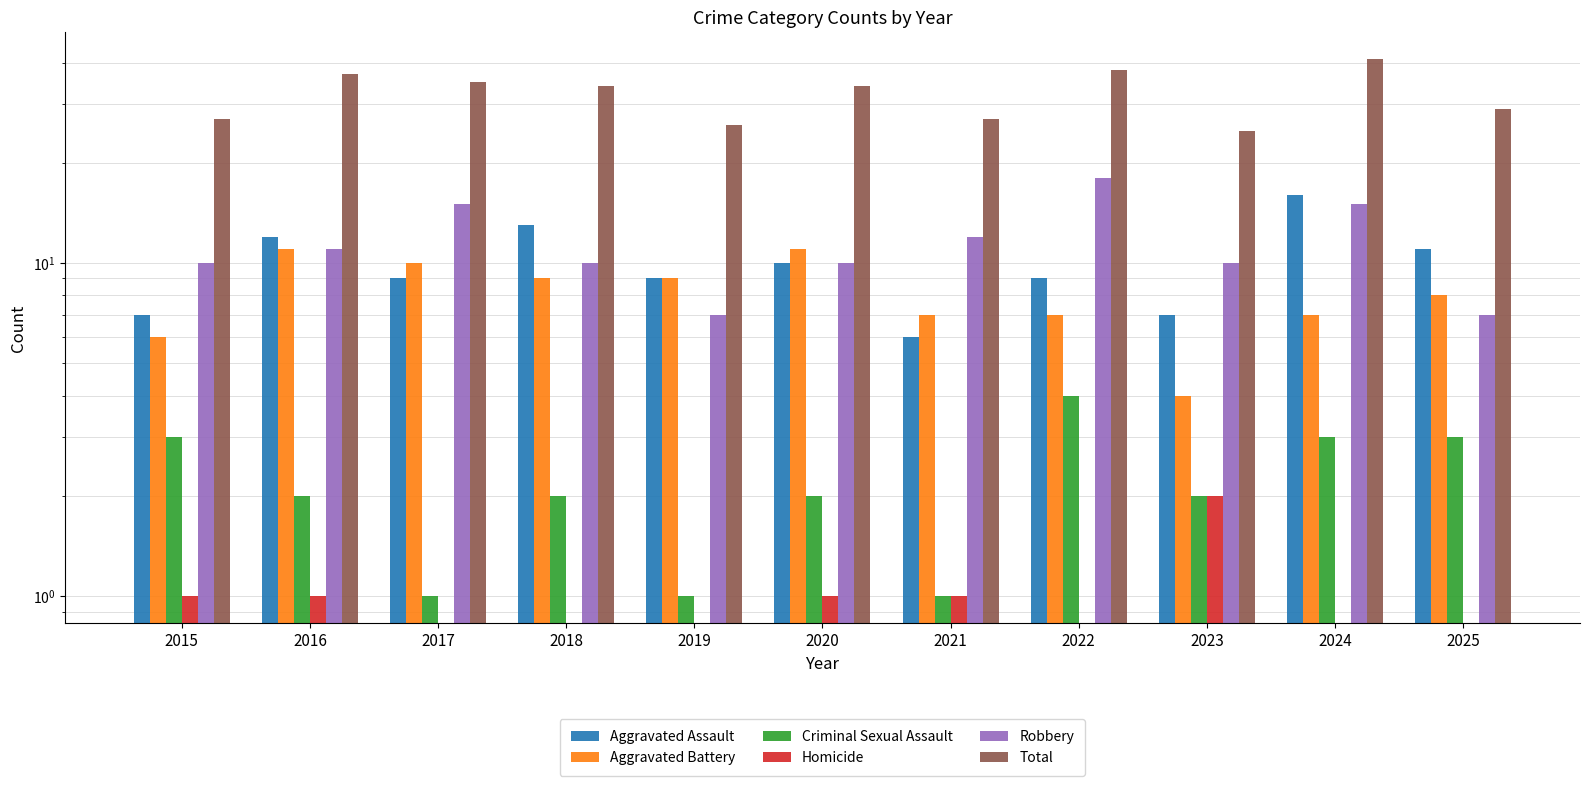

What is the average value of the Aggravated Battery series?

8